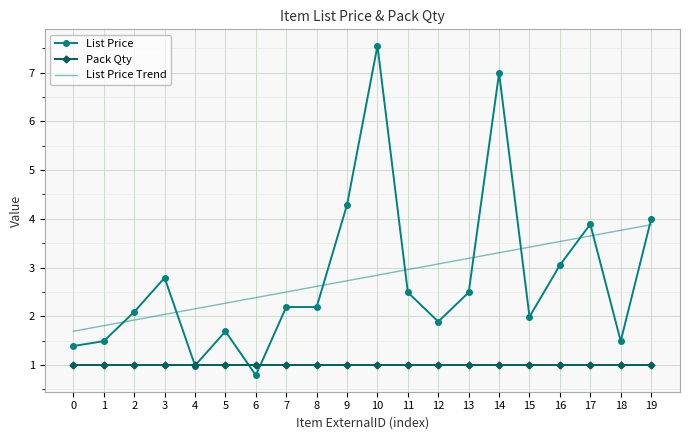

Is the value of List Price at 19 greater than the value of Pack Qty at 12?

Yes